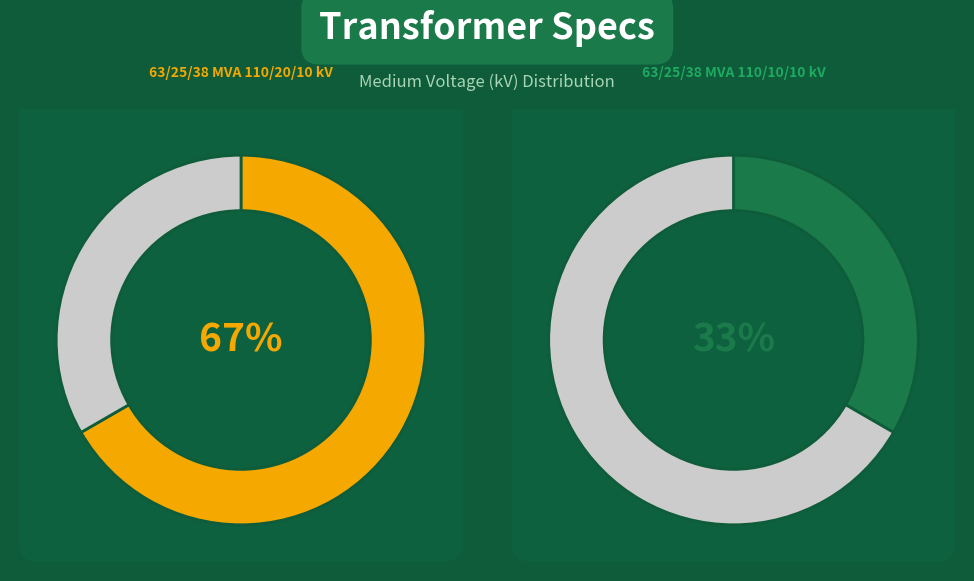

Count the number of slices in the pie.

2